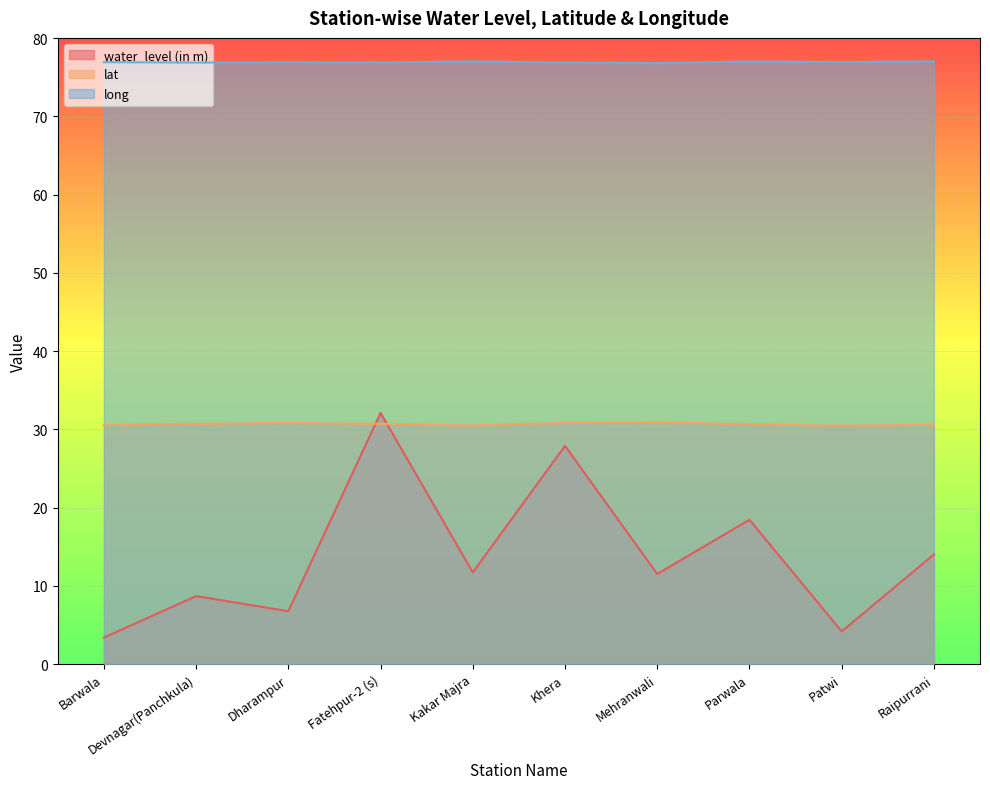

Where is the first local minimum for lat?

Kakar Majra